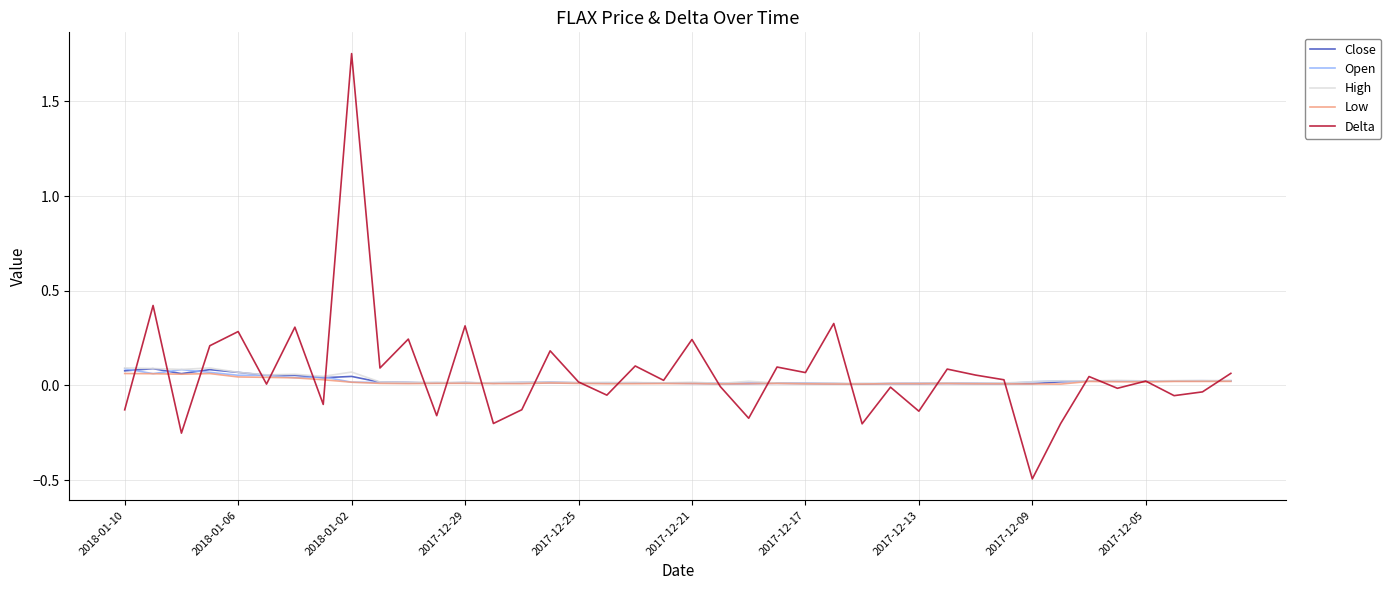

What is the sum of all Close values?

1.0